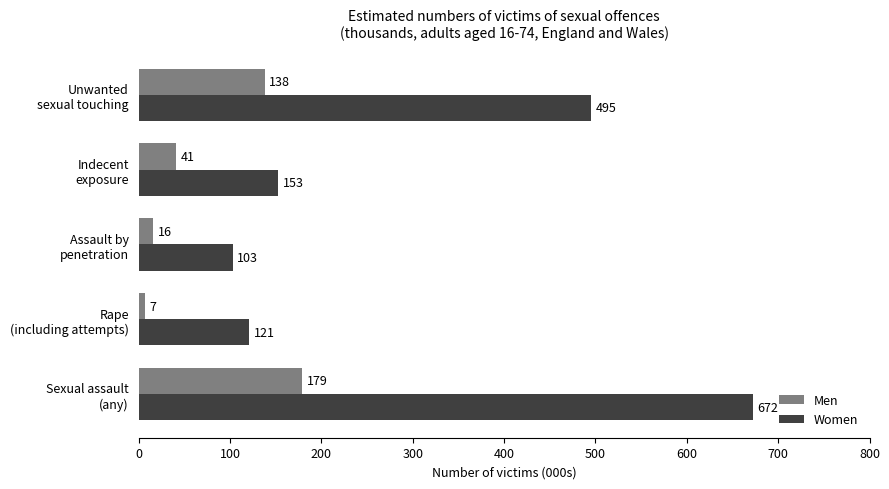

What is the difference between the second highest and second lowest values in the Men series?

122